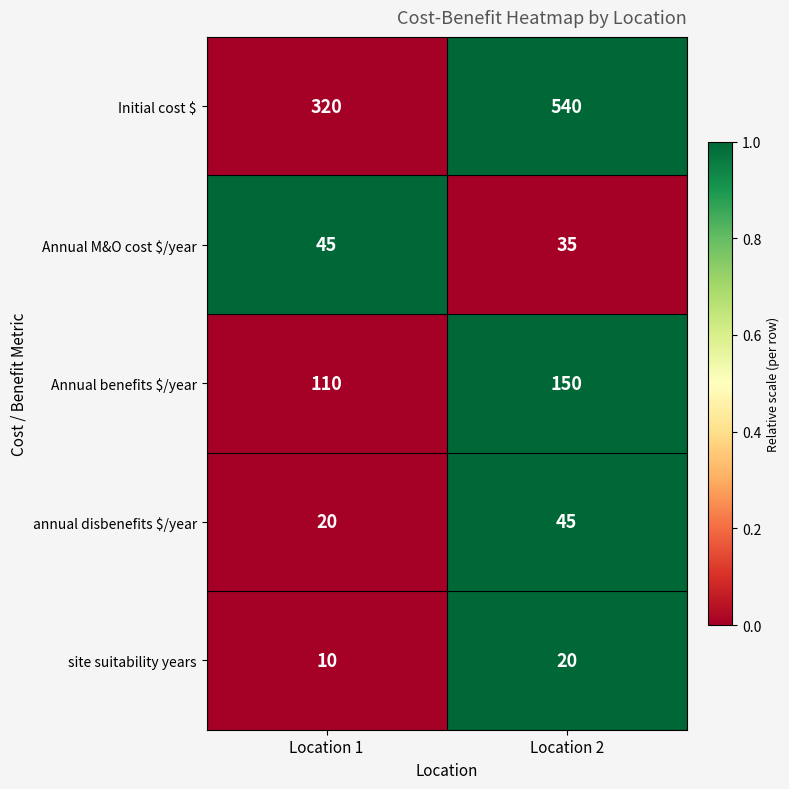

Where is Annual benefits $/year nearest to the value 130?

Location 1